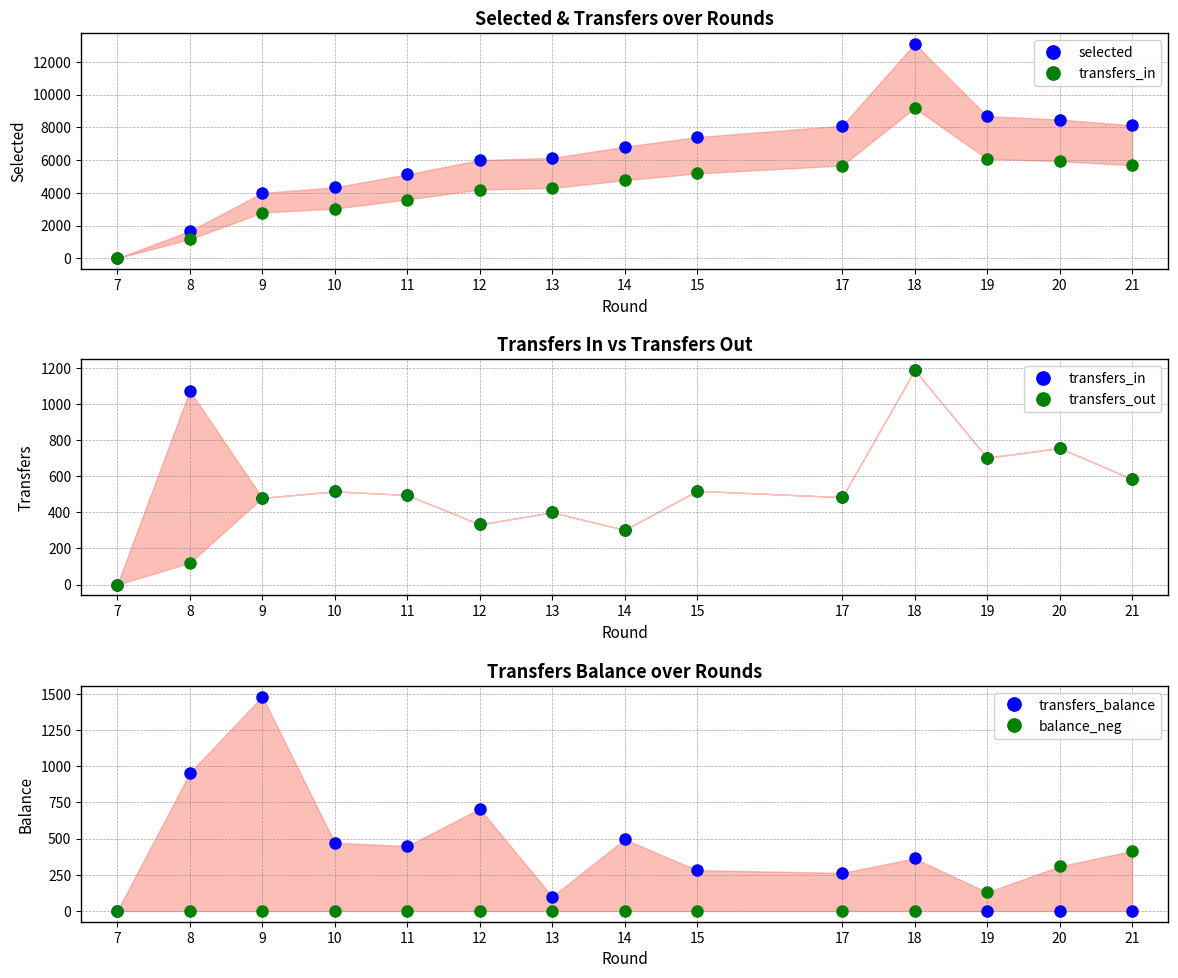

Between 13 and 15, which is larger?

15